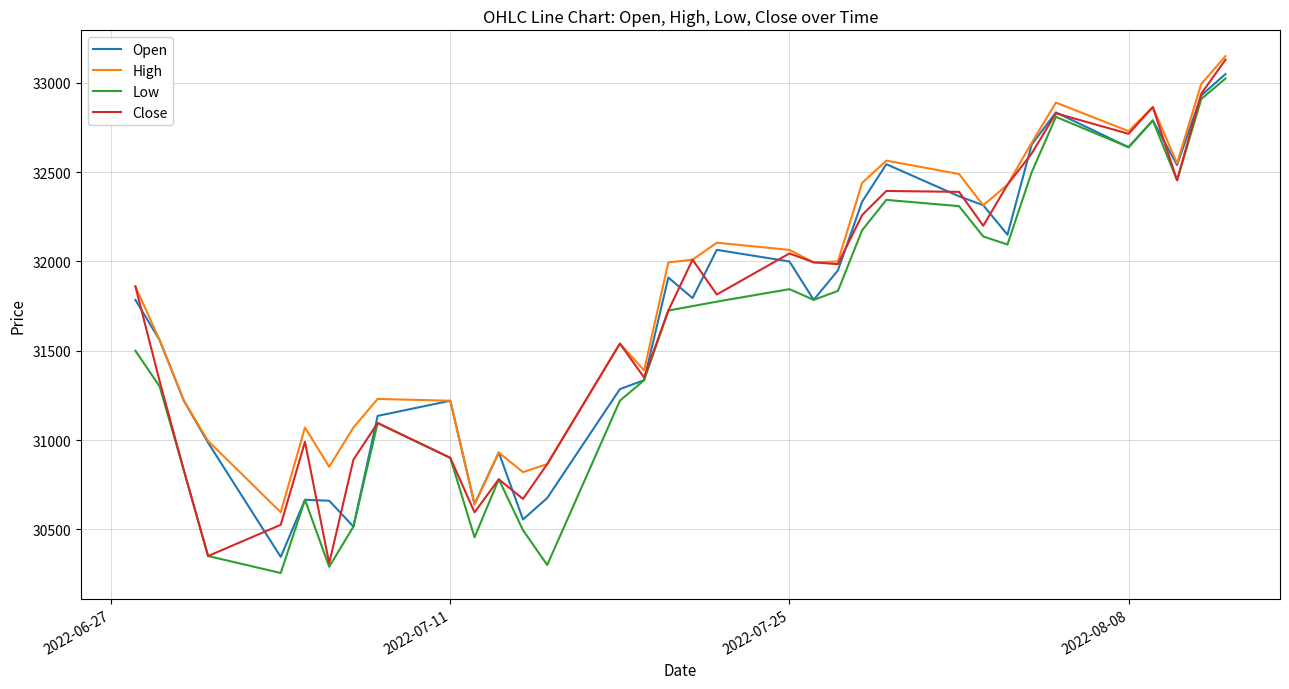

What is the highest value of the Low series?

33025